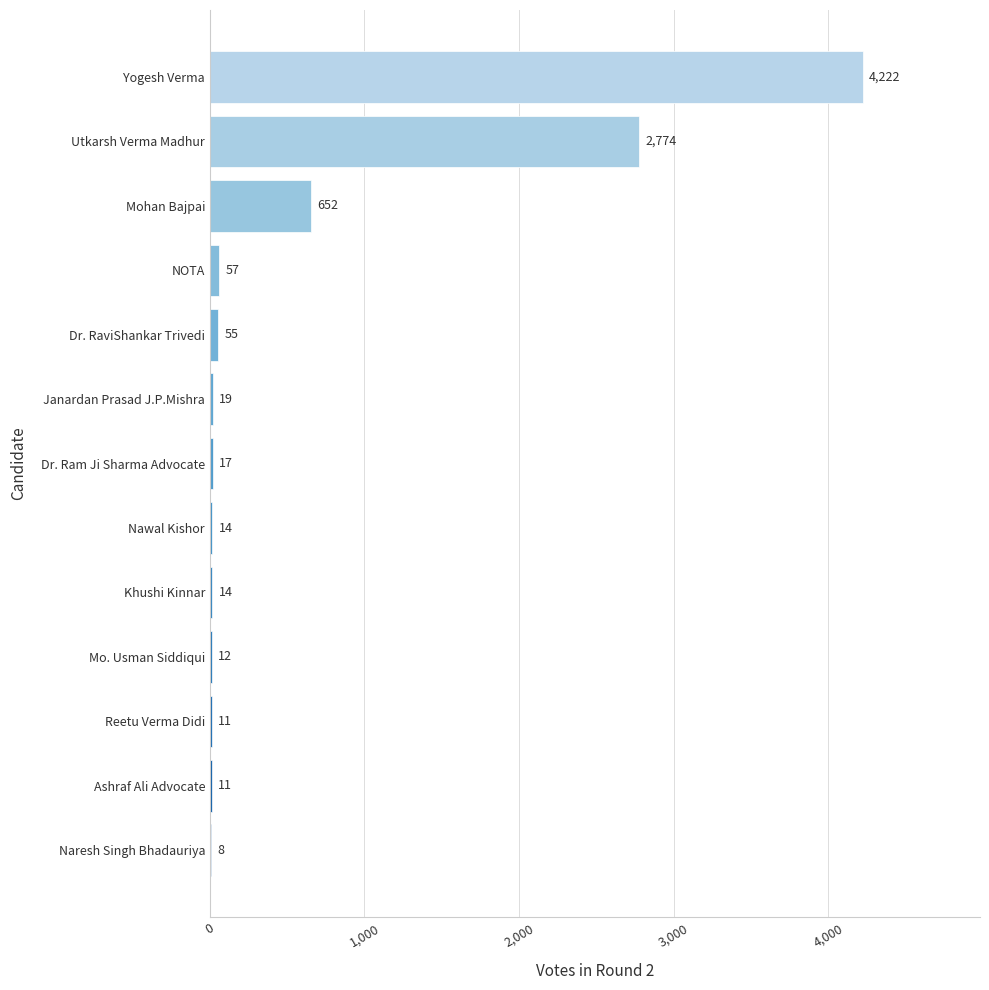

What is the greatest value displayed?

4222